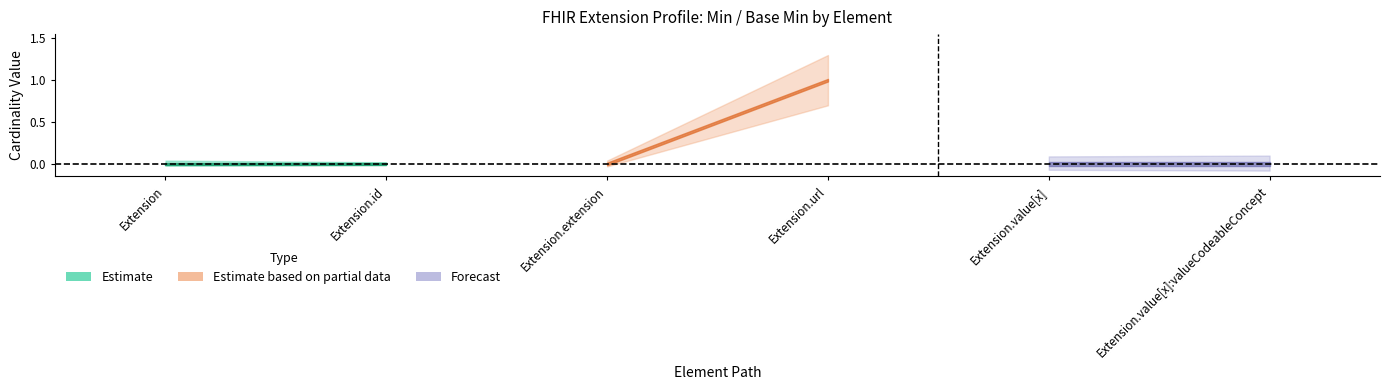

At which category is the sum across all series the highest?

Extension.url